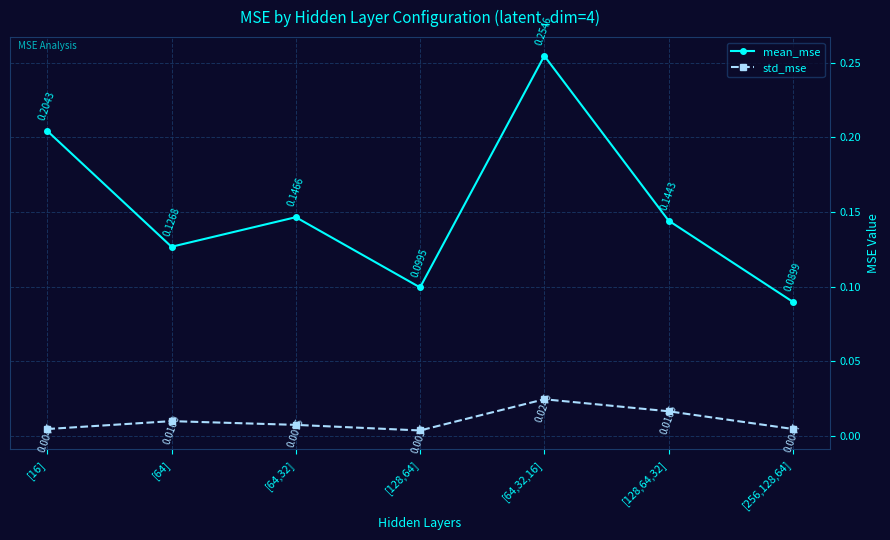

List the labels in order of mean_mse value, smallest first.

[256,128,64], [128,64], [64], [128,64,32], [64,32], [16], [64,32,16]